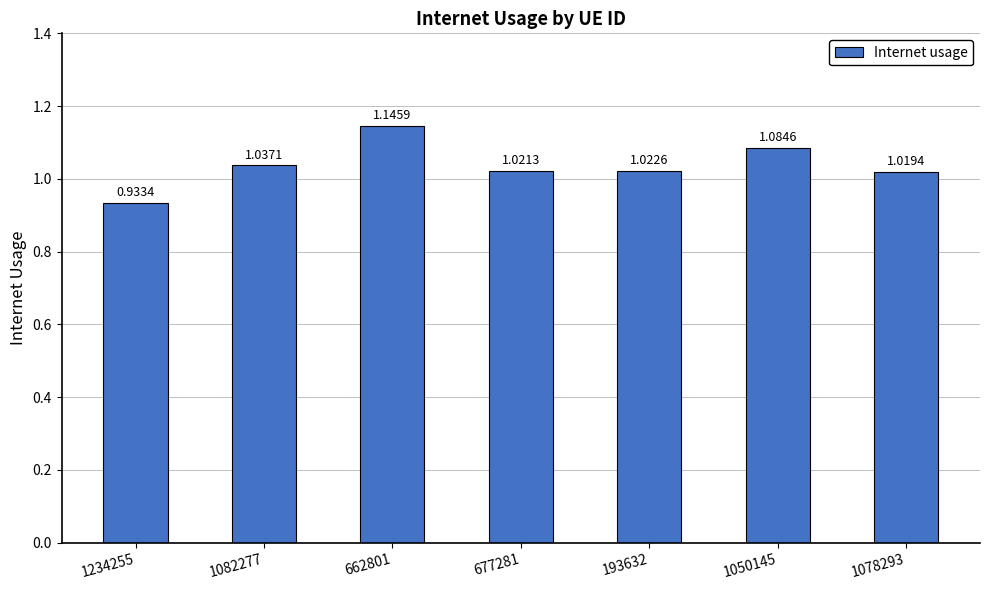

Count the number of categories in the chart.

7